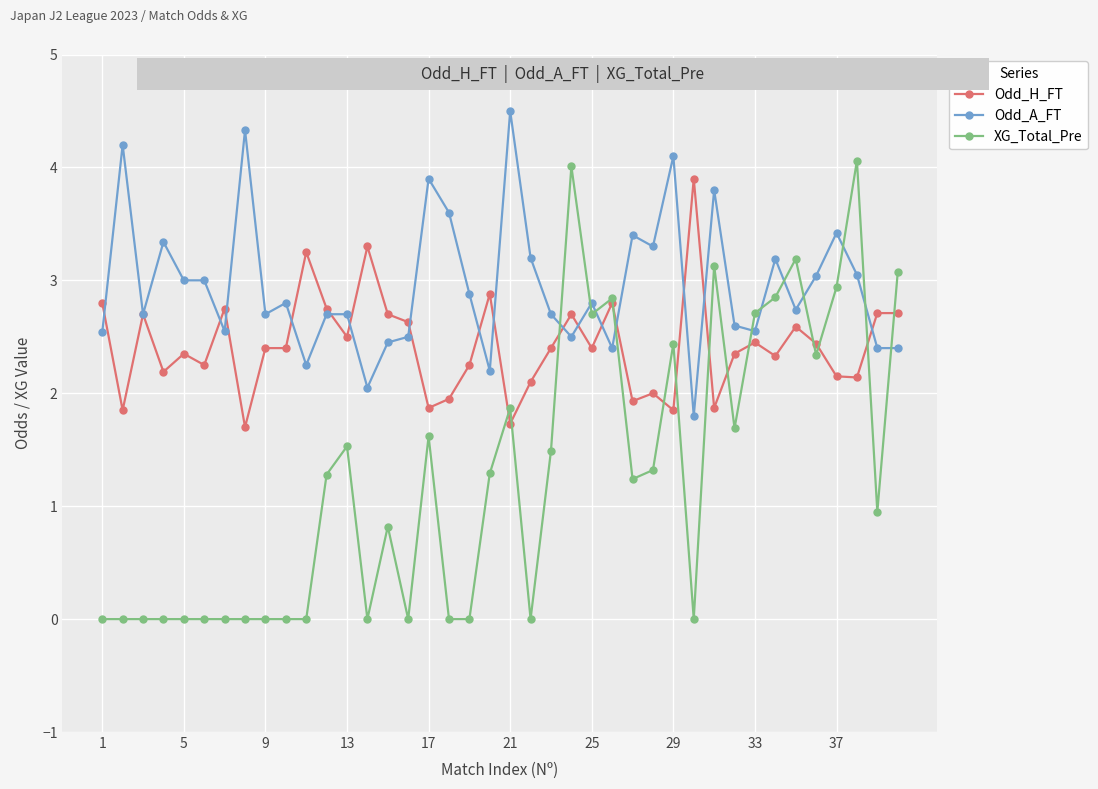

What is the value of the Odd_H_FT point at the 33rd from the left?

2.5